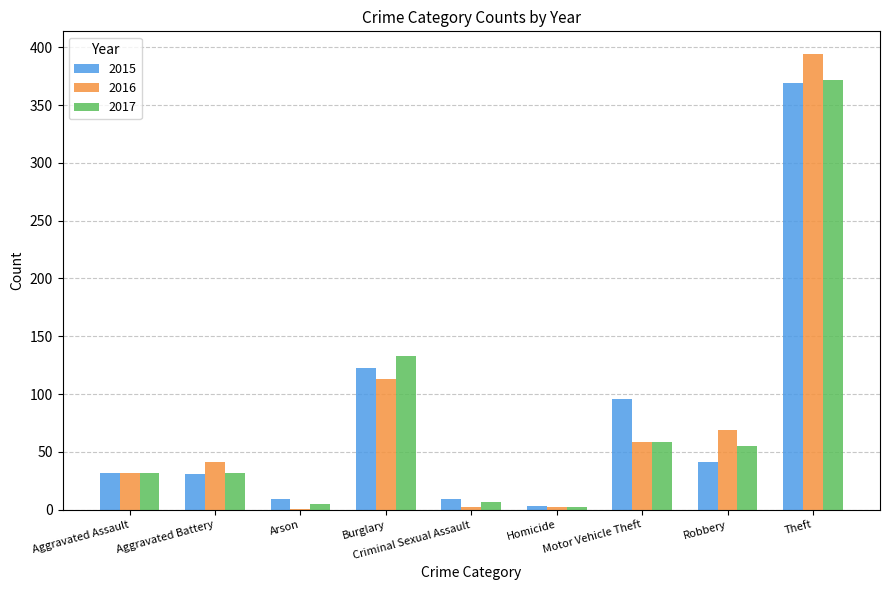

Is the value of 2016 at Theft greater than the value of 2017 at Robbery?

Yes